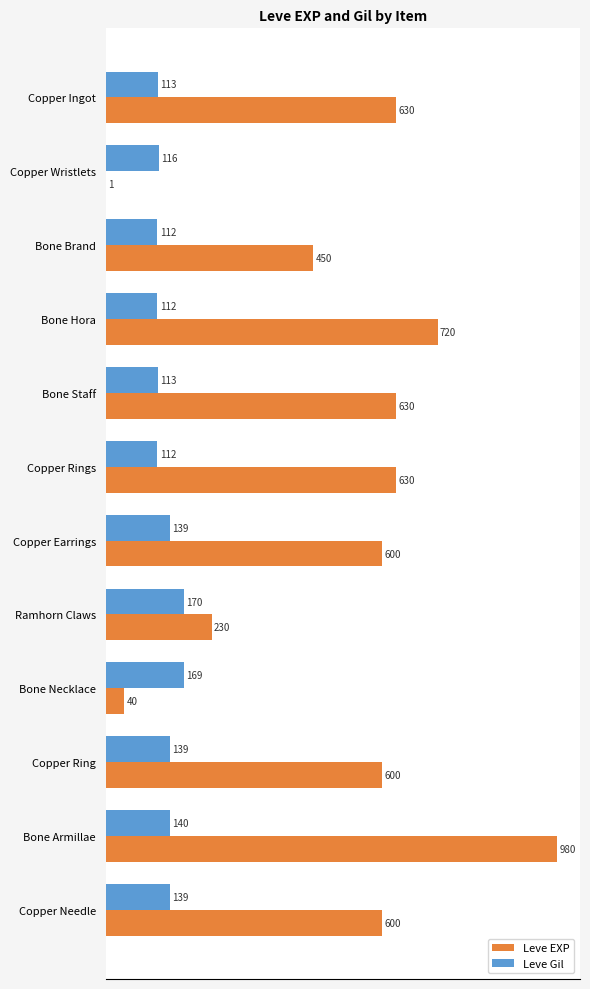

At which label is Leve EXP closest to 490?

Bone Brand